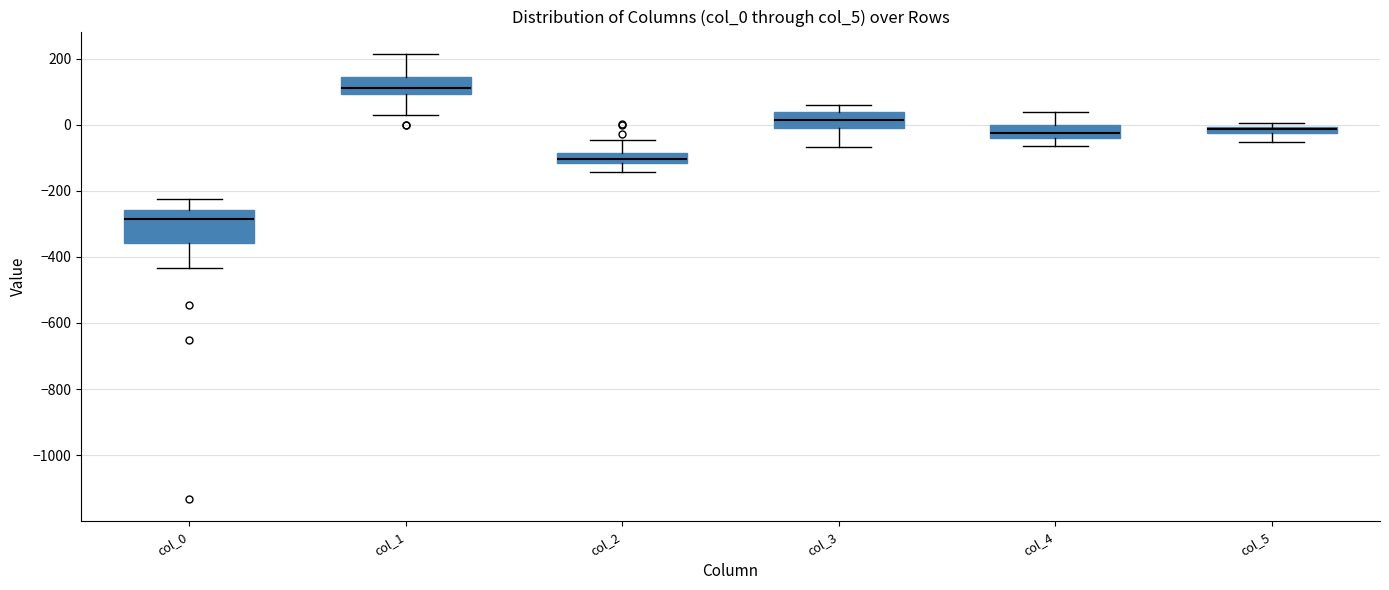

Where is the lower edge of the box for col_5 on the y-axis? The values are not printed on the chart, so give them approximately, as read against the axis.

-20